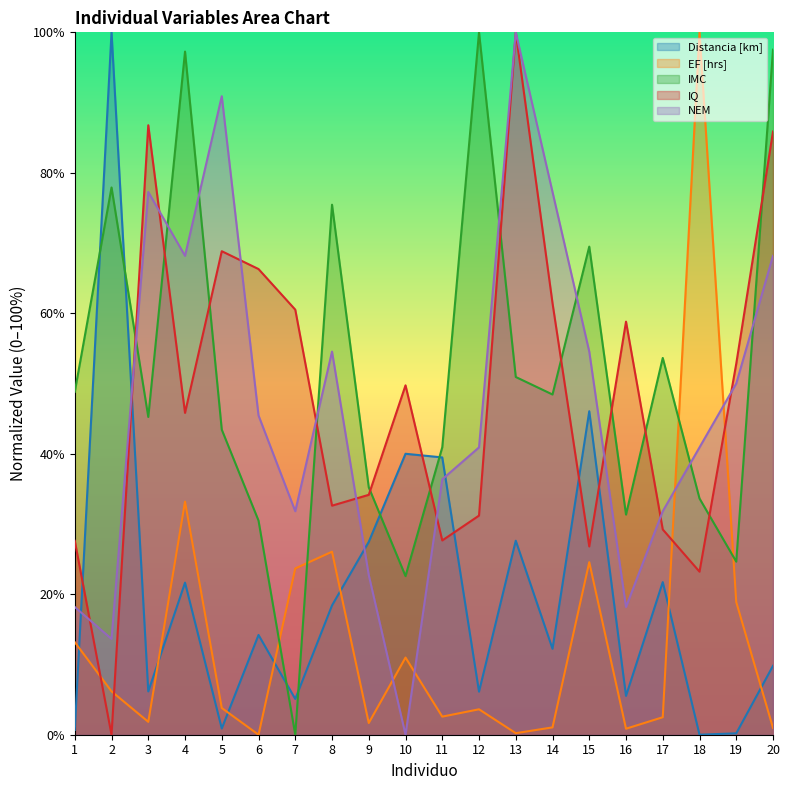

How many positive values does the IMC series have?

19